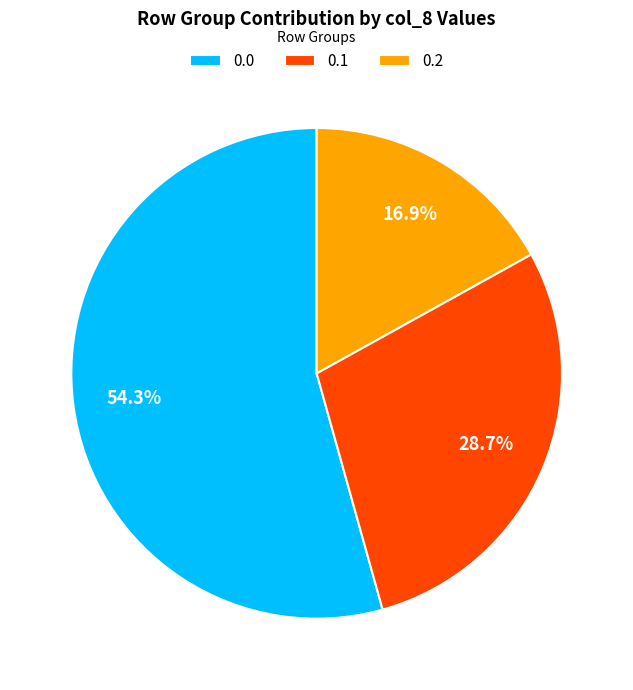

How many slices are in this pie chart?

3